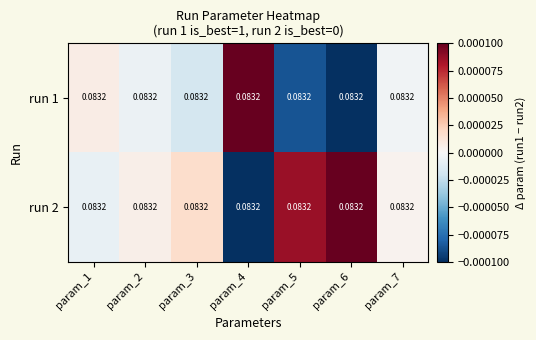

How many values in run 1 are above zero?

2